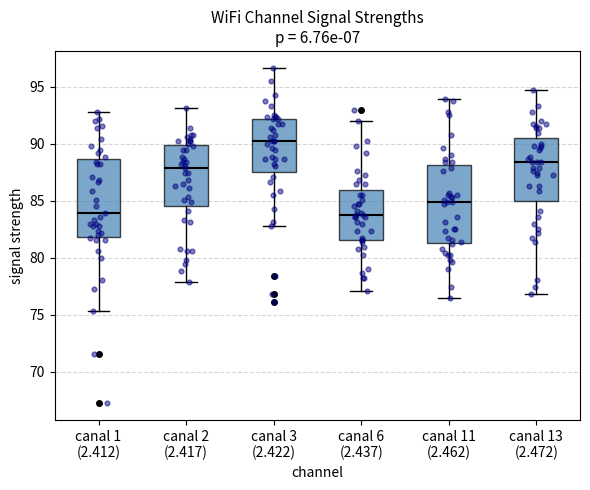

Reading left to right, transcribe this box plot: for each box, give where its median line is, the range the box spans, and where its two whiskers end, as read against the y-axis. The values are not printed on the chart, so give them approximately, as read against the axis.

canal 1 (2.412): median 84.0, box 82.0 to 88.5, whiskers 75.5 to 93.0
canal 2 (2.417): median 88.0, box 84.5 to 90.0, whiskers 78.0 to 93.0
canal 3 (2.422): median 90.0, box 87.5 to 92.0, whiskers 83.0 to 96.5
canal 6 (2.437): median 83.5, box 81.5 to 86.0, whiskers 77.0 to 92.0
canal 11 (2.462): median 85.0, box 81.5 to 88.0, whiskers 76.5 to 94.0
canal 13 (2.472): median 88.5, box 85.0 to 90.5, whiskers 77.0 to 94.5